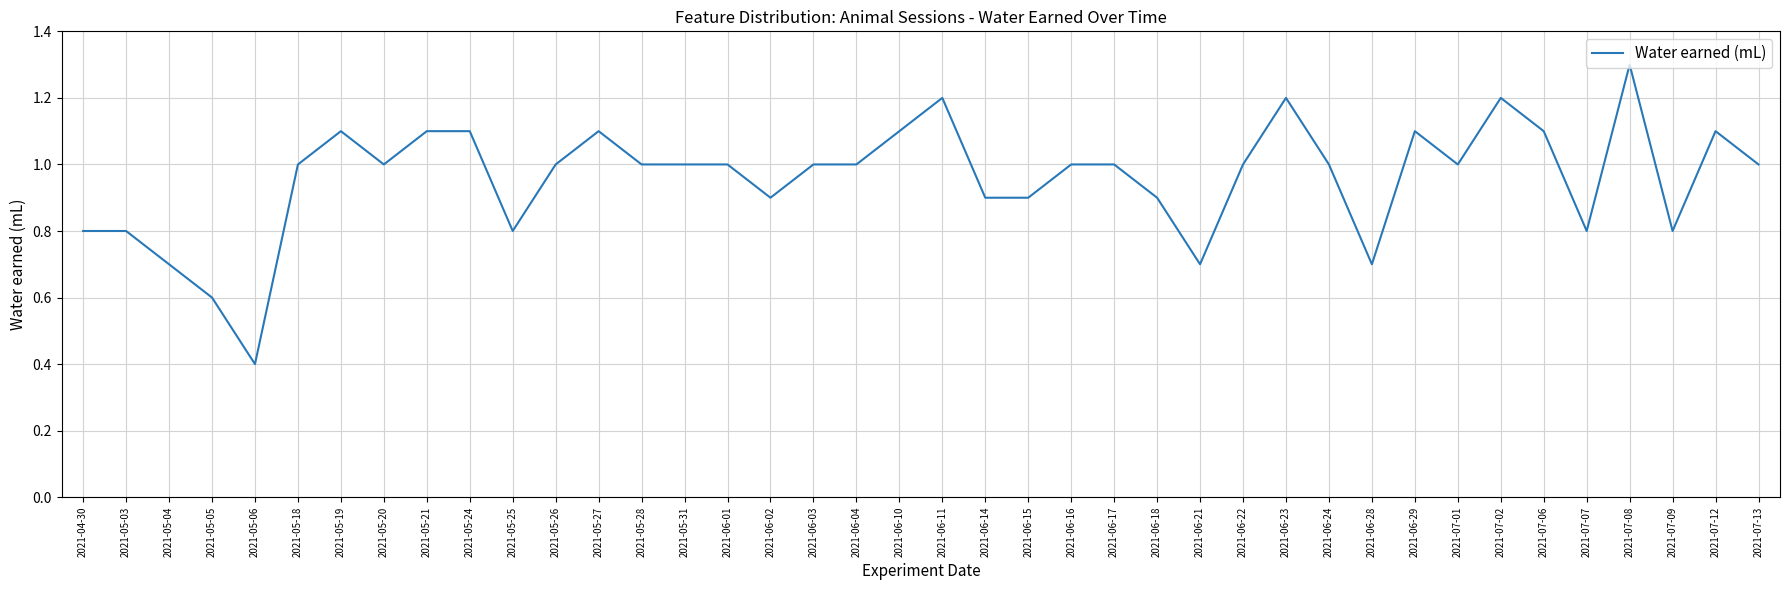

How many lines are shown in the chart?

1